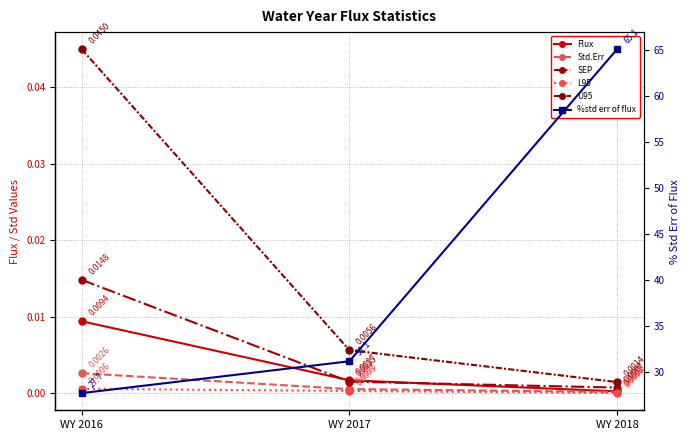

Is the value of Flux at WY 2018 greater than the value of L95 at WY 2016?

No